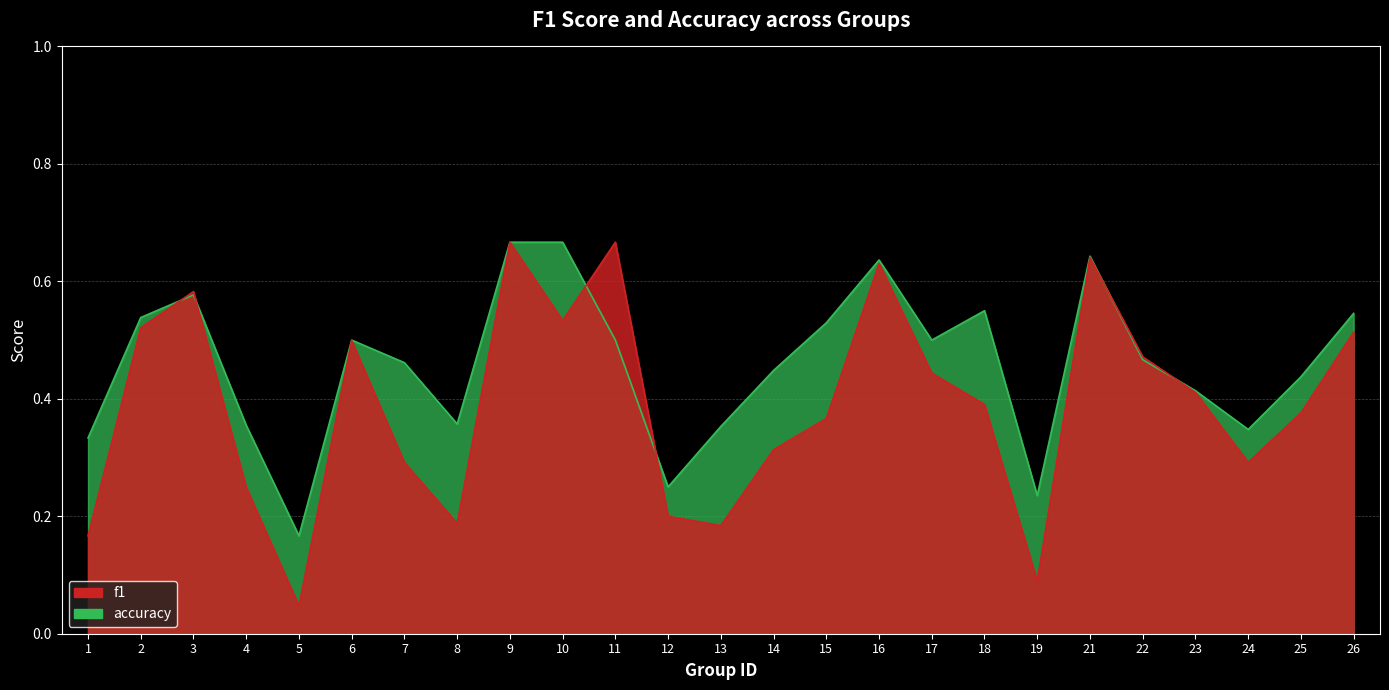

The value of f1 at 21 is 1.0. True or false?

False